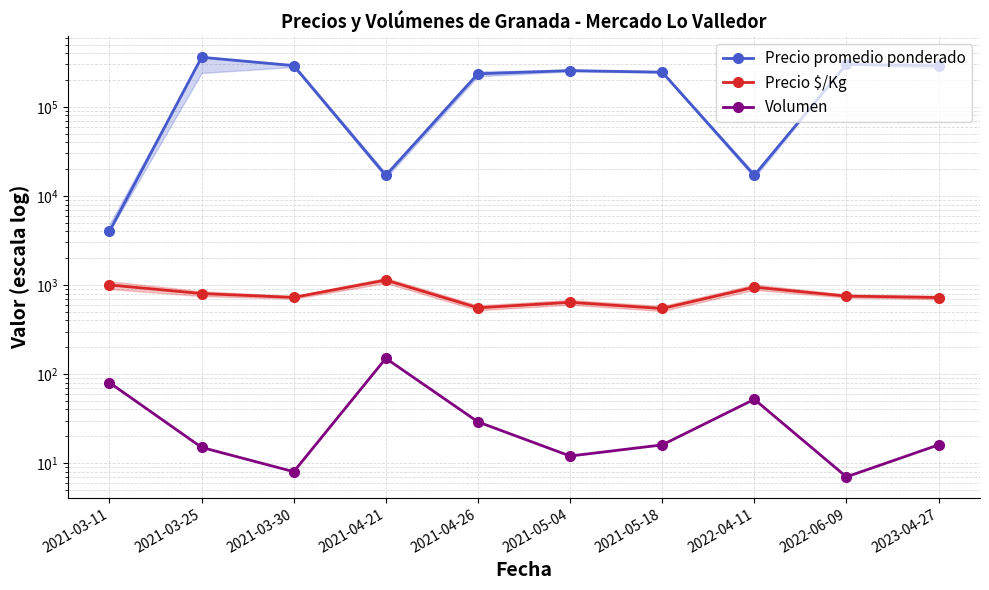

True or false: Precio $/Kg and Volumen intersect in this chart.

False